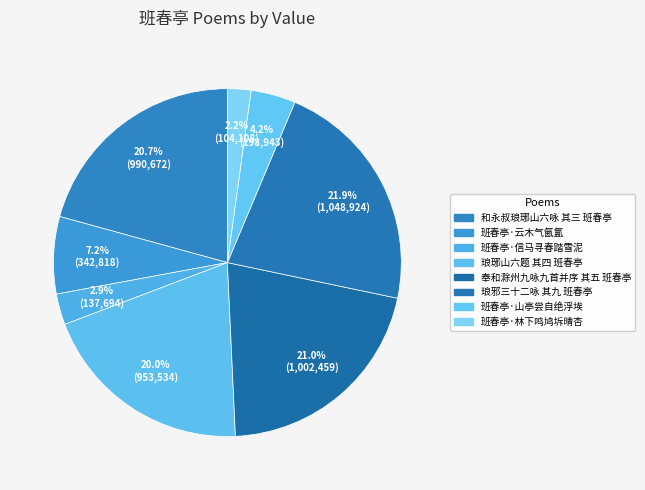

To the nearest percent, what is the average slice percentage?

12%